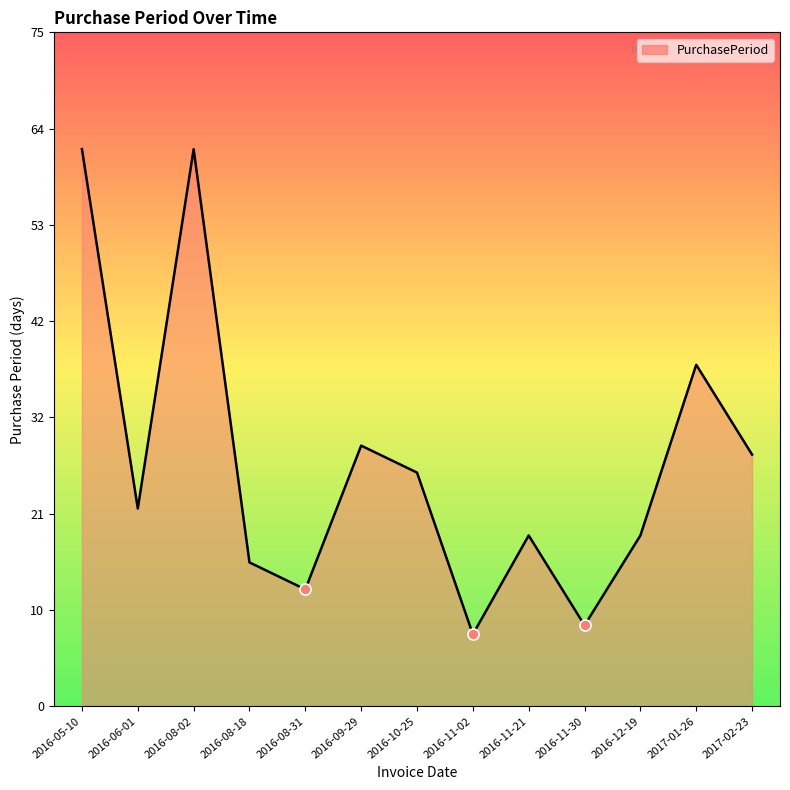

Reading left to right, transcribe all the data shown in this chart.

2016-05-10=62	2016-06-01=22	2016-08-02=62	2016-08-18=16	2016-08-31=13	2016-09-29=29	2016-10-25=26	2016-11-02=8	2016-11-21=19	2016-11-30=9	2016-12-19=19	2017-01-26=38	2017-02-23=28